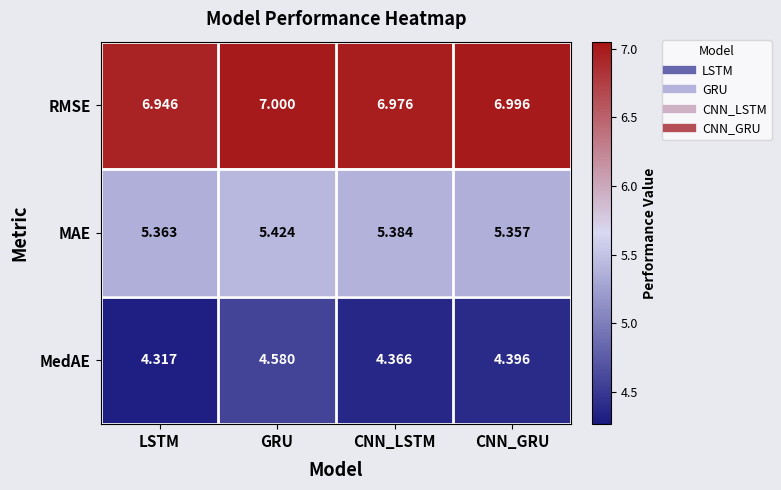

List the series in order of their overall mean, highest first.

RMSE, MAE, MedAE